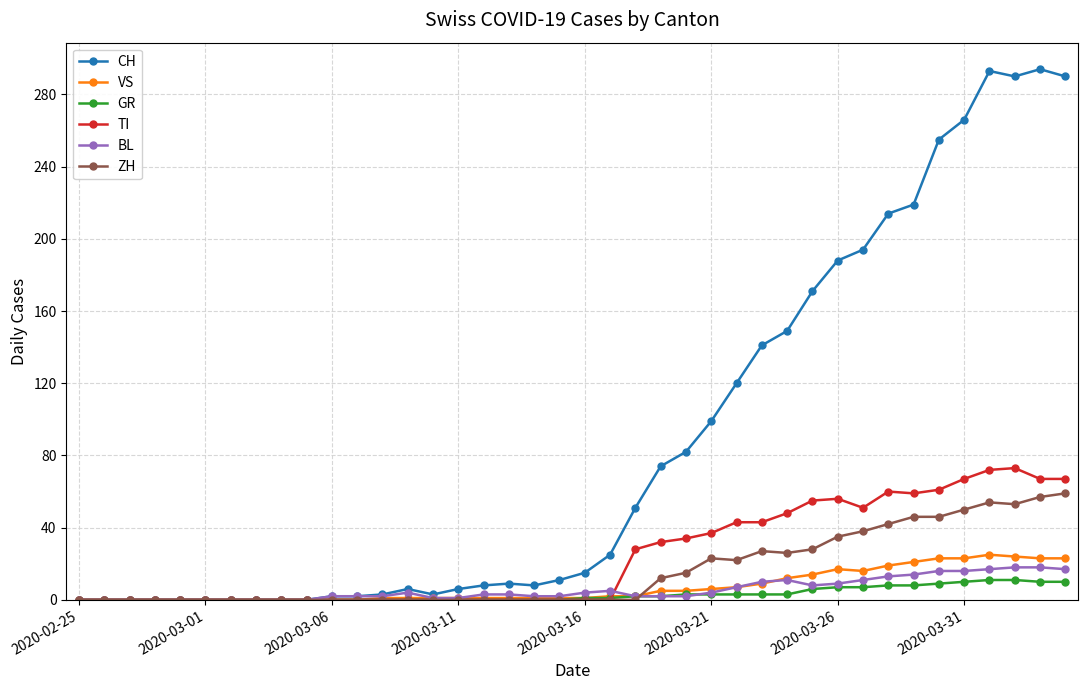

At how many categories does at least one series exceed 244?

6